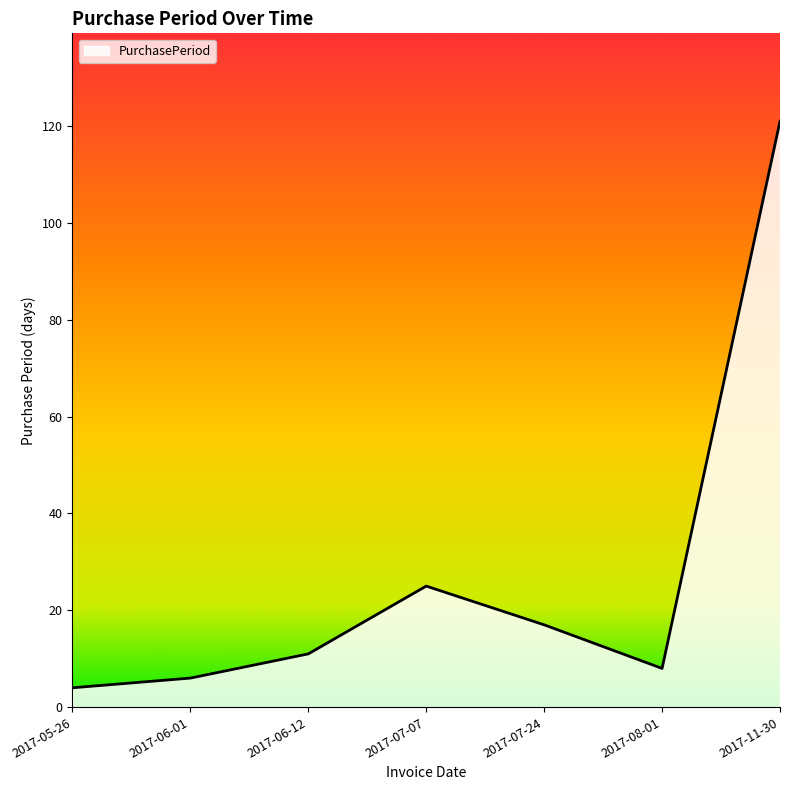

What is the difference between the values at 2017-06-12 and 2017-05-26?

7